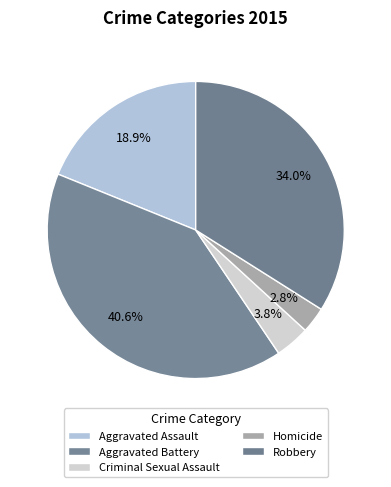

How many segments does this pie chart have?

5